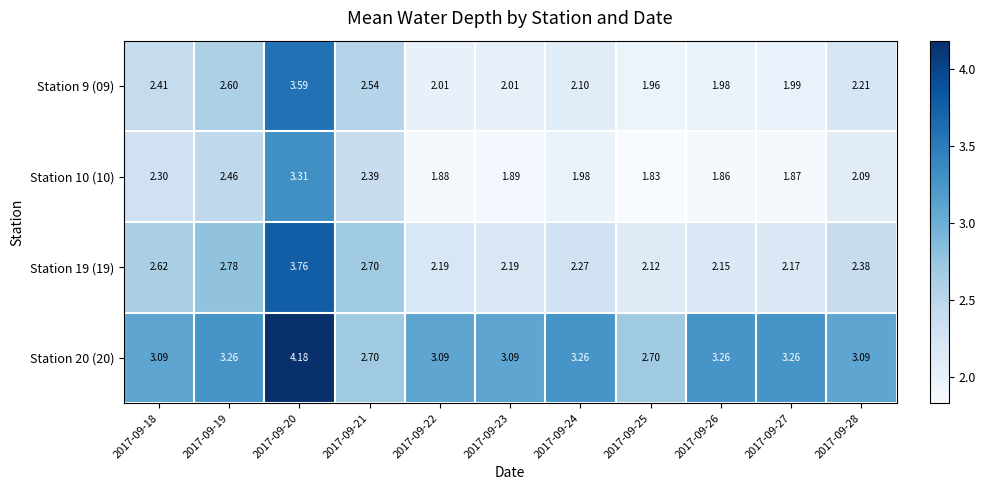

What is the minimum value shown in the chart?

1.8